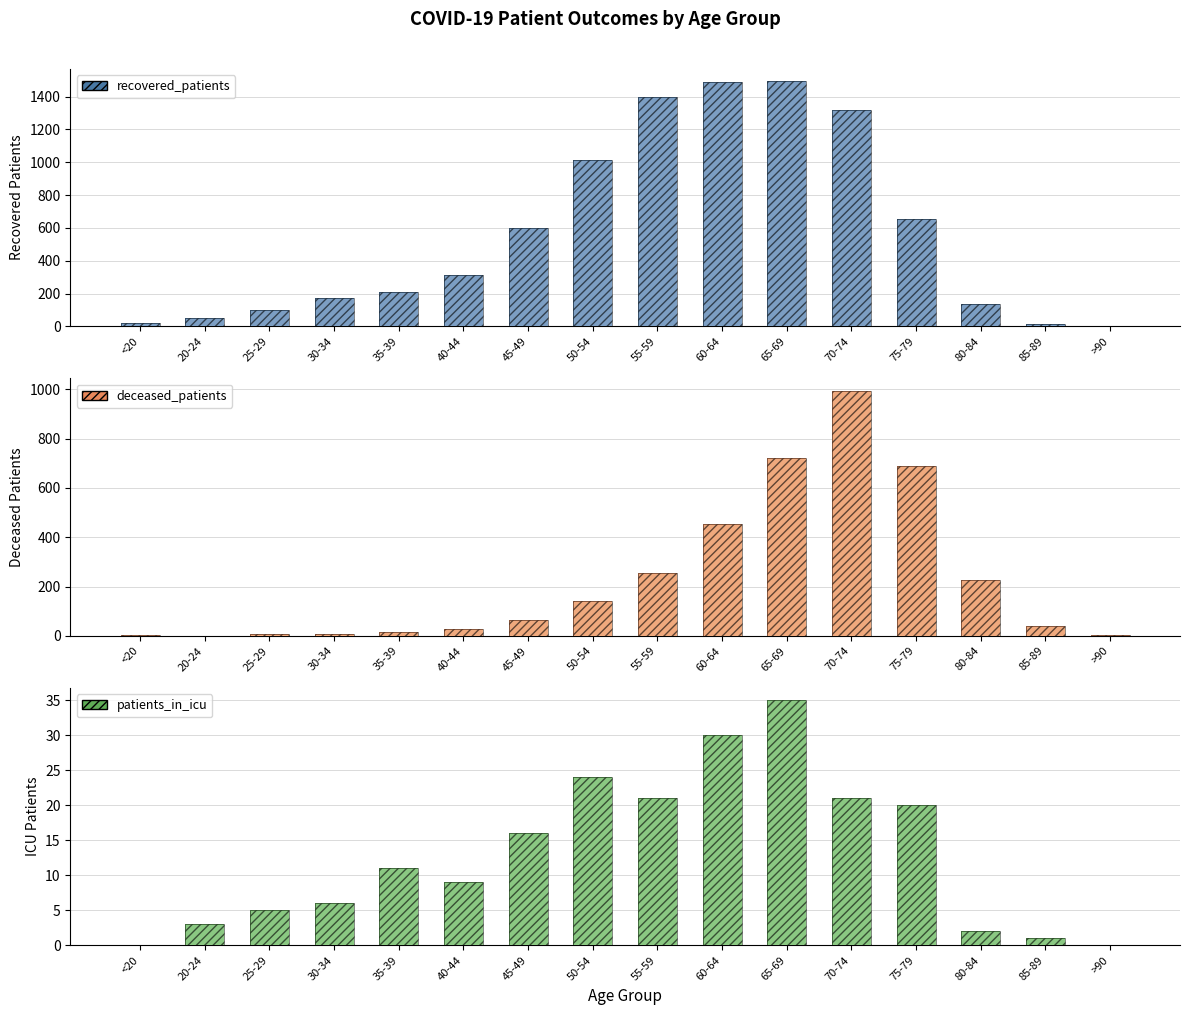

What is the spread (max minus min) of values at 35-39?

196